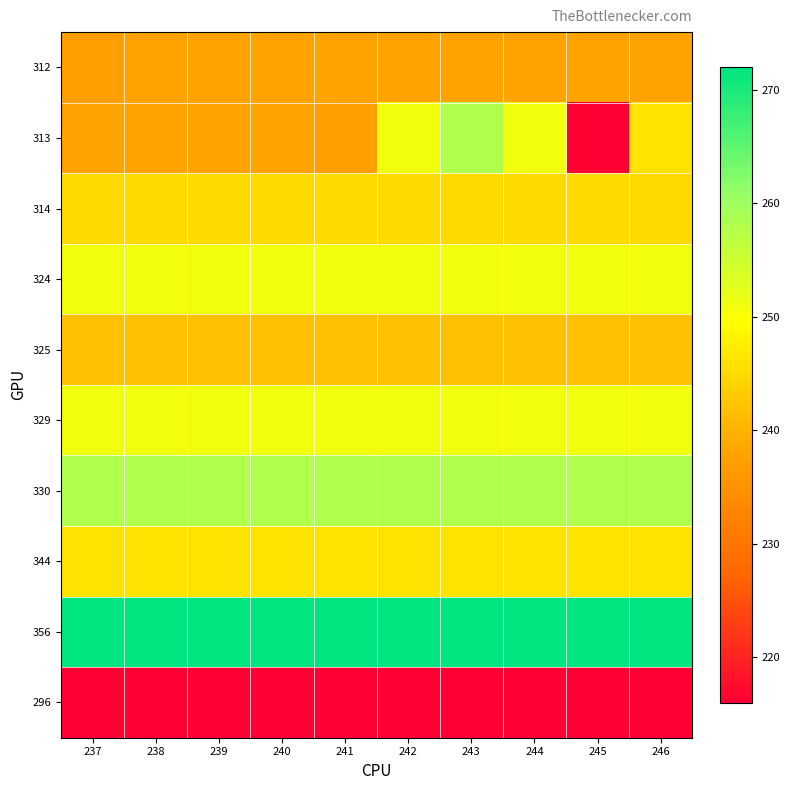

Which has a higher value, 237 or 245?

245